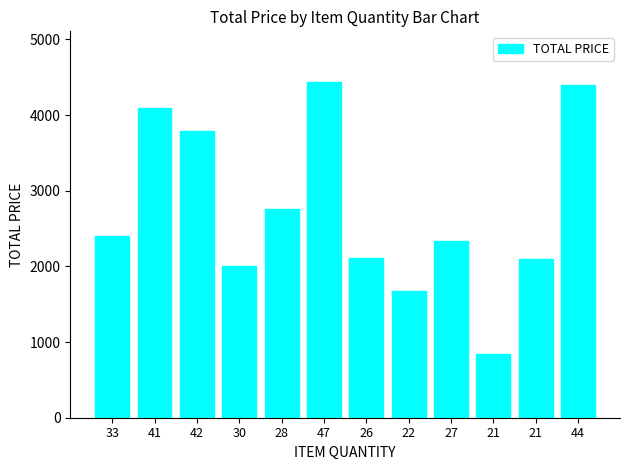

What is the average value?

2748.5